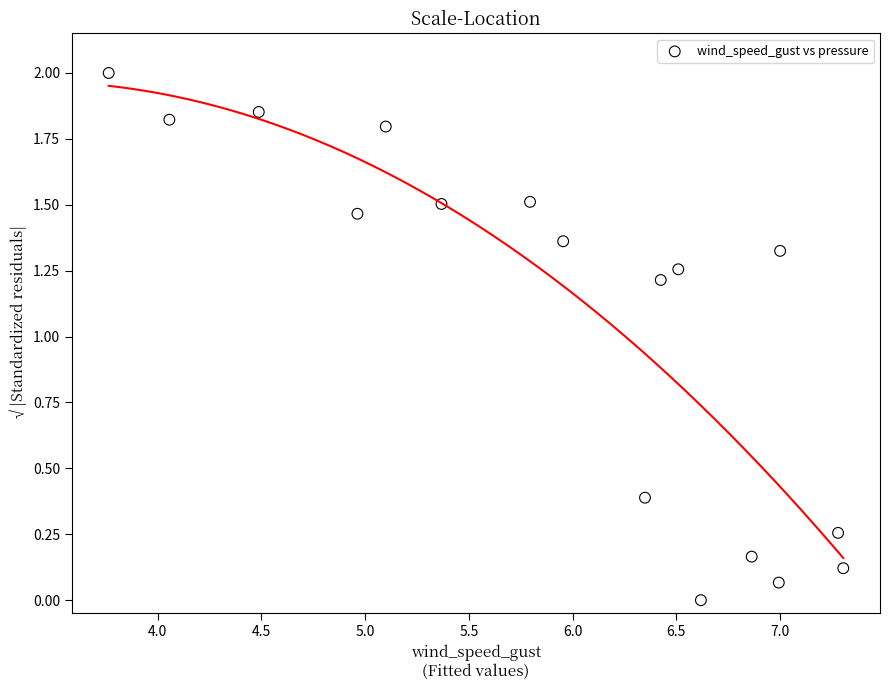

What Y value in the scatter plot is closest to 1?

1.2